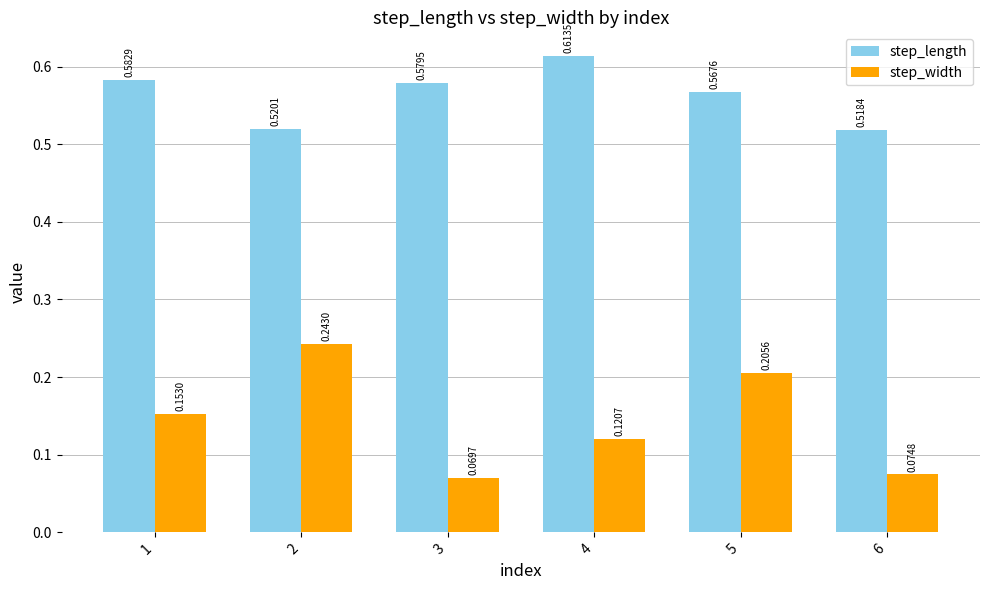

What is the spread (max minus min) of values at 1?

0.4